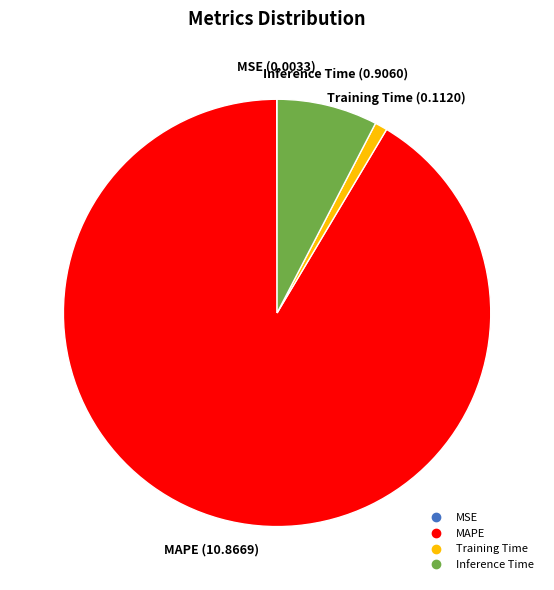

Which category has the biggest portion of the pie?

MAPE